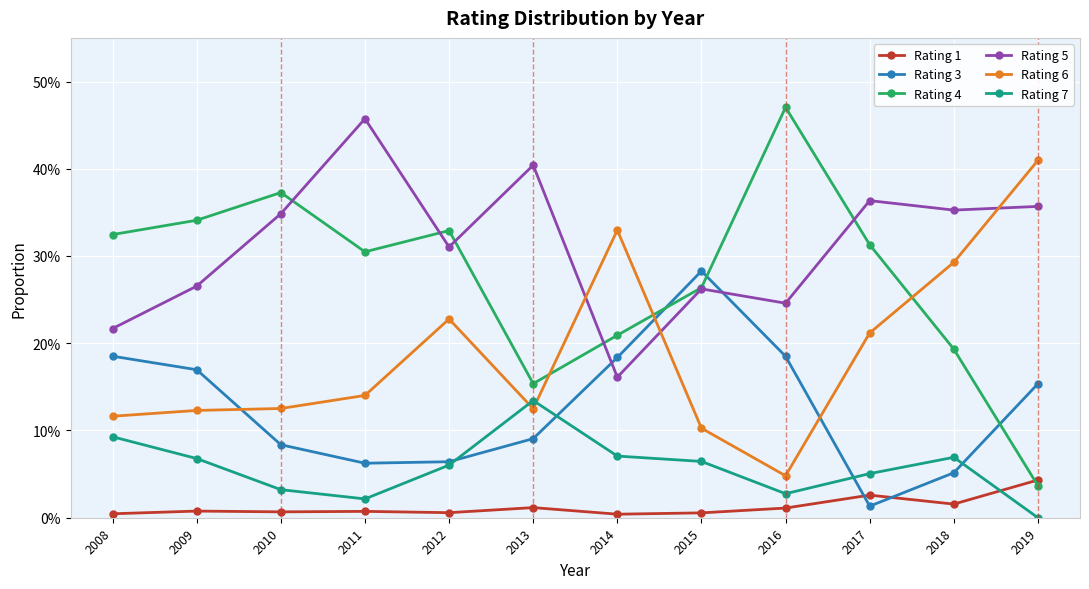

How many Rating 1 values are between 0 and 1?

12